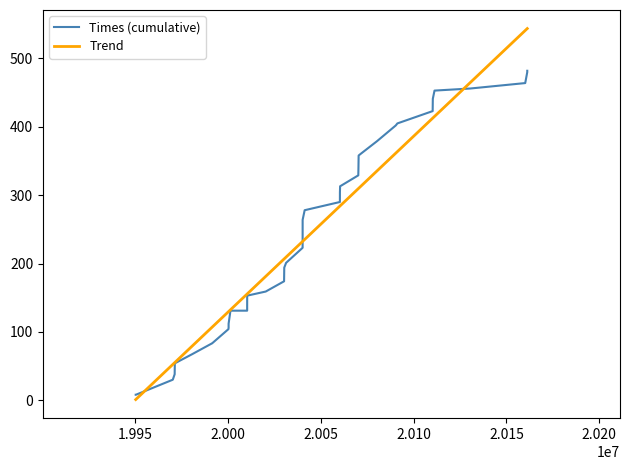

Rank the series by their maximum value, from highest to lowest.

Trend, Times (cumulative)